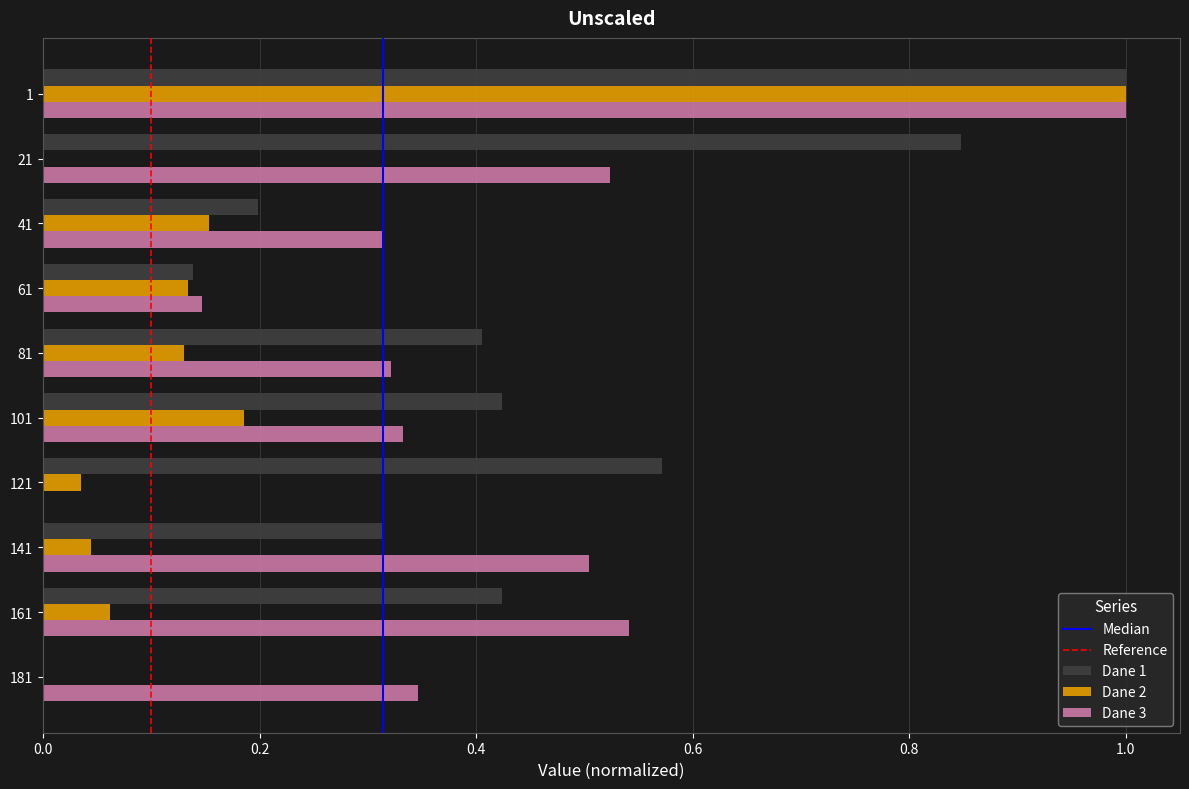

Which series changed the most between 101 and 161?

Dane 3